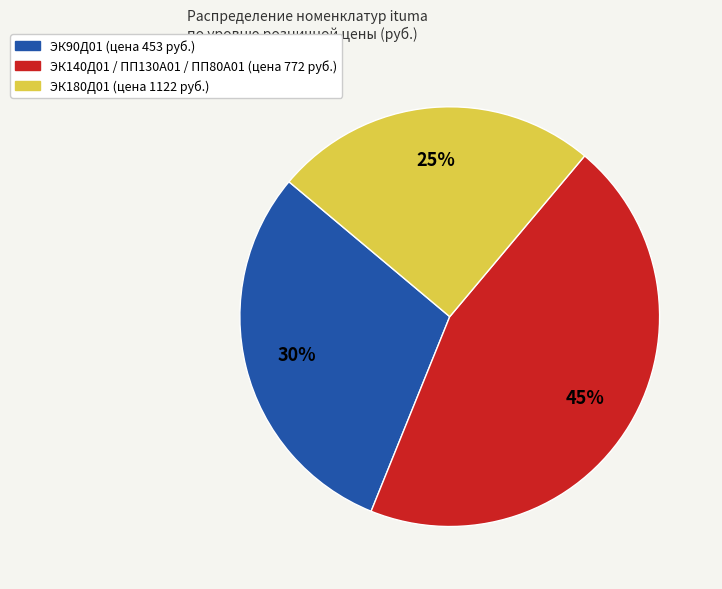

True or false: ЭК90Д01 (цена 453 руб.) accounts for 35% of the total.

False